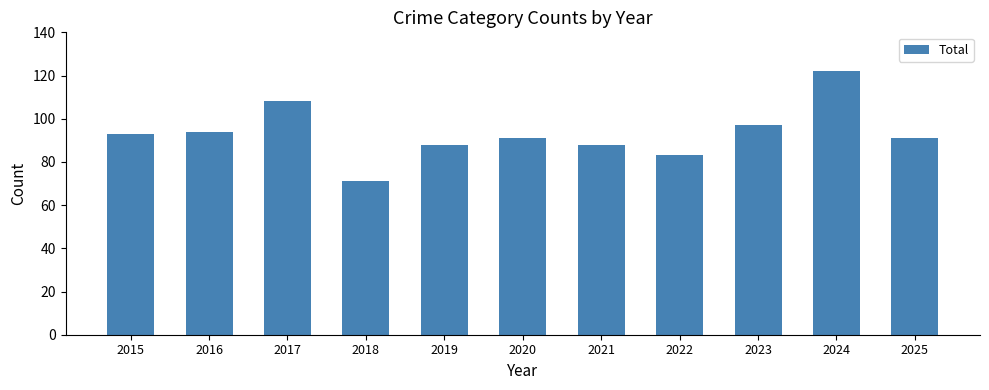

Is it true that the value at 2021 is 22?

False